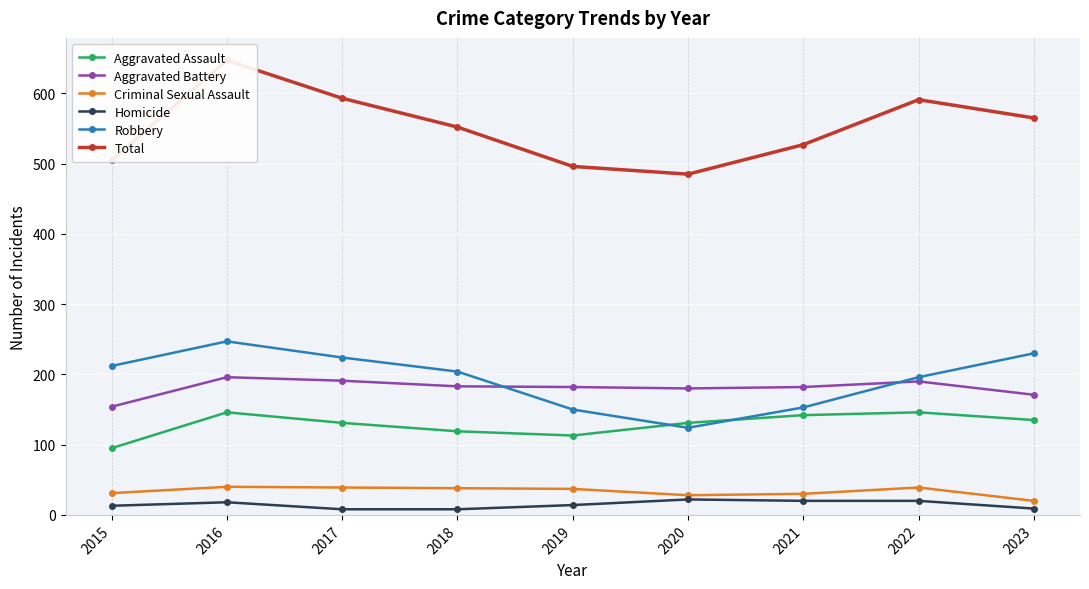

What is the greatest value displayed?

647